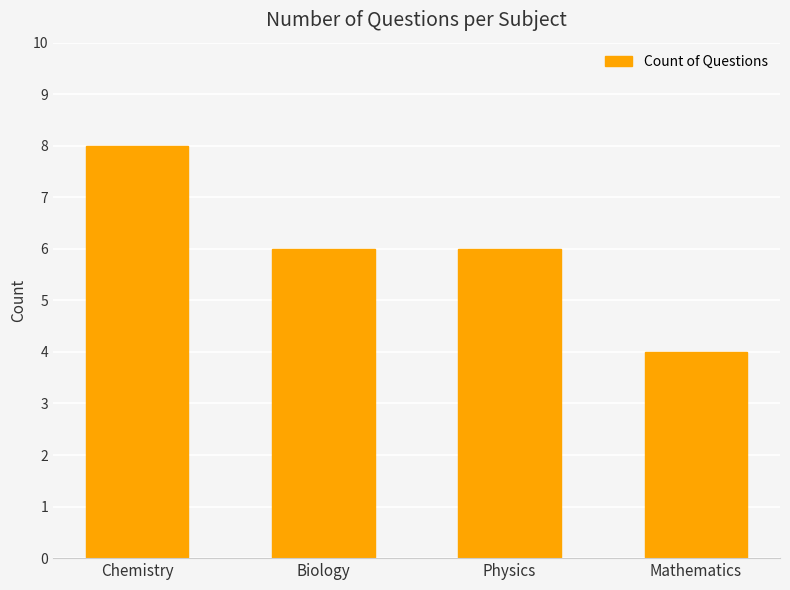

The chart shows a value of 6 at Biology. True or false?

True